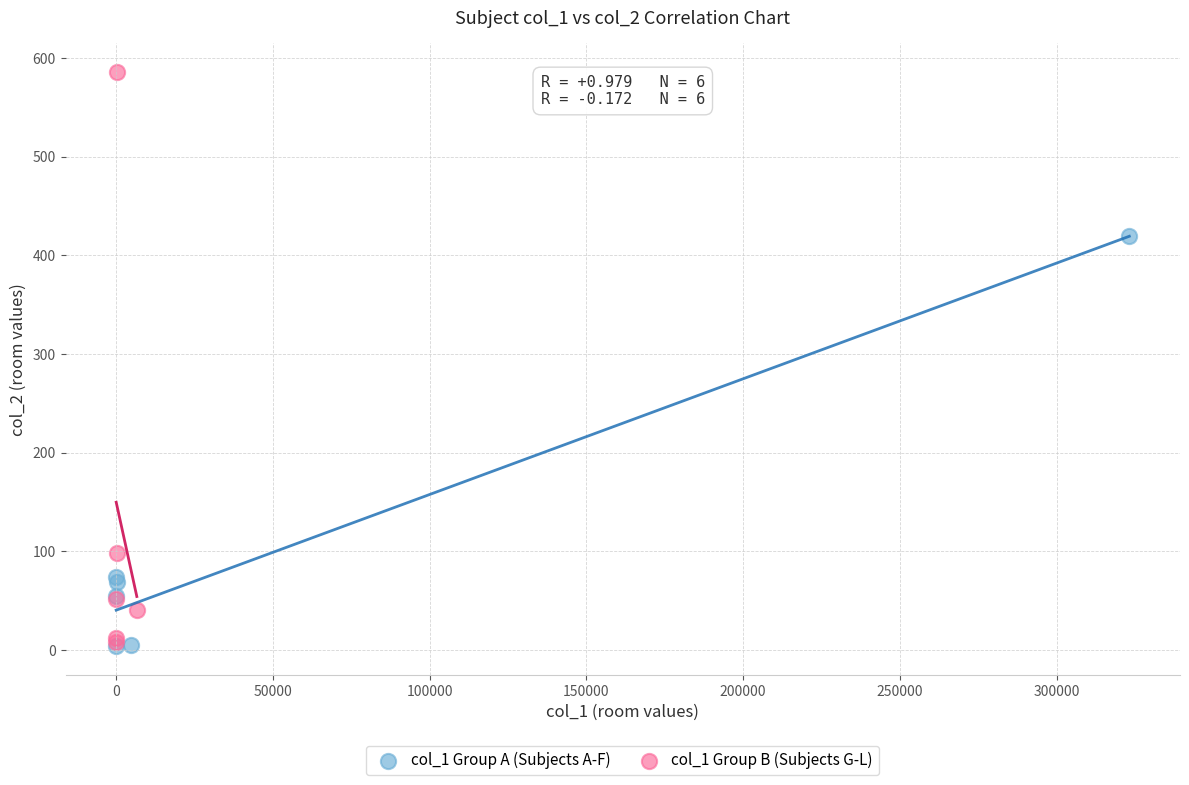

Which series contains the highest Y value?

col_1 Group B (Subjects G-L)